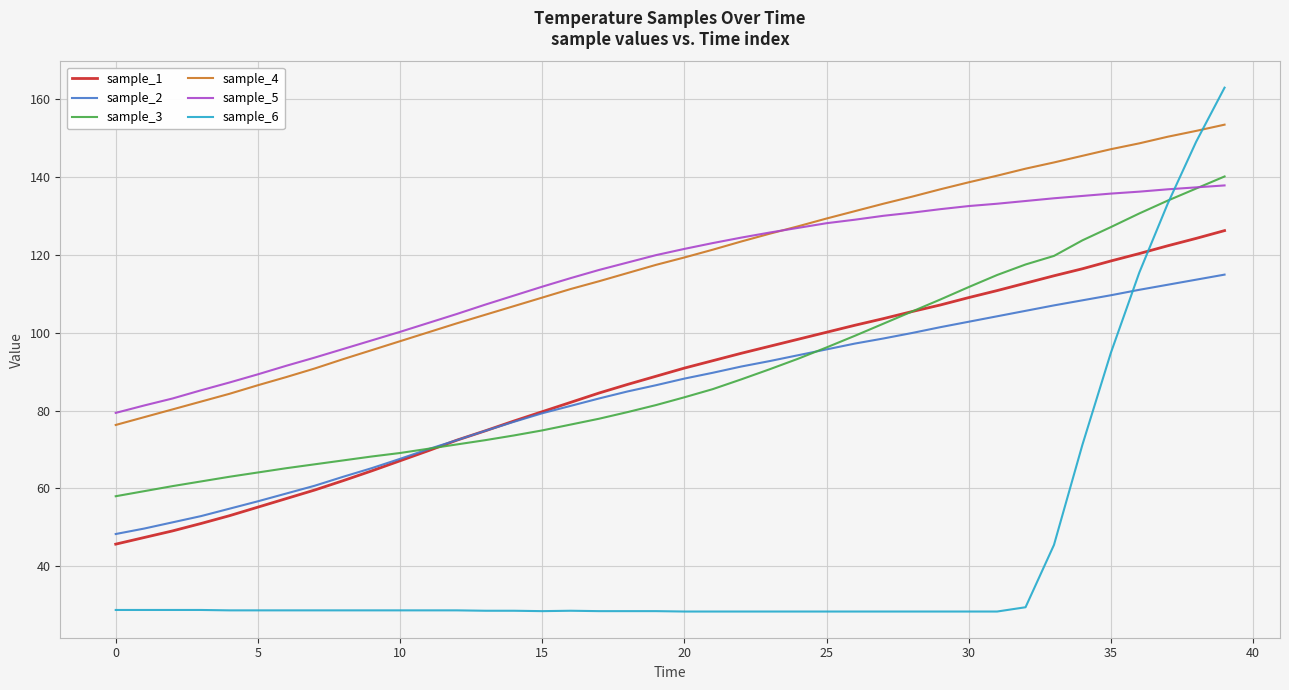

True or false: sample_6 and sample_2 intersect in this chart.

True